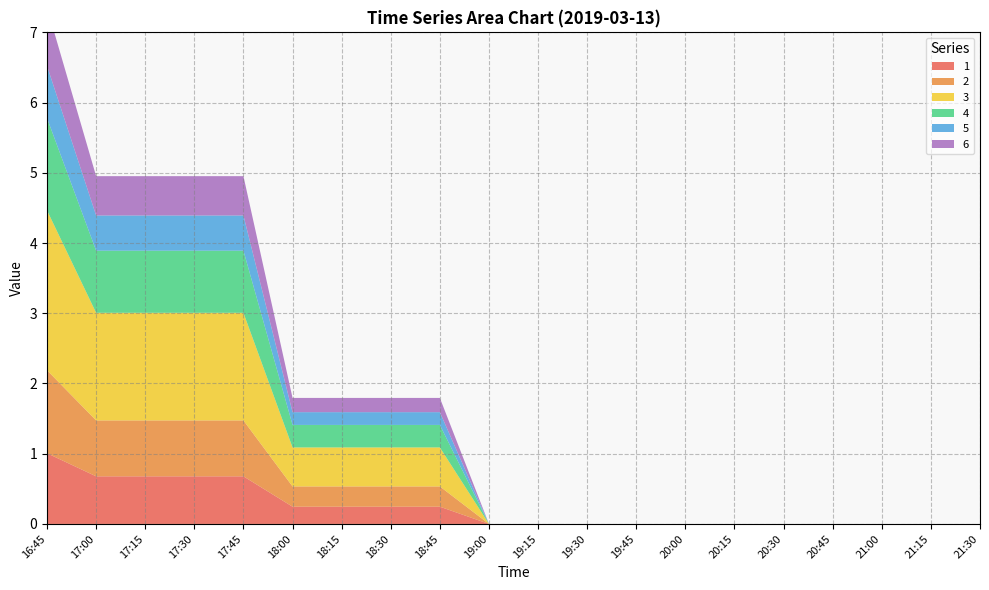

Which category has the lowest value in the 6 series?

19:00